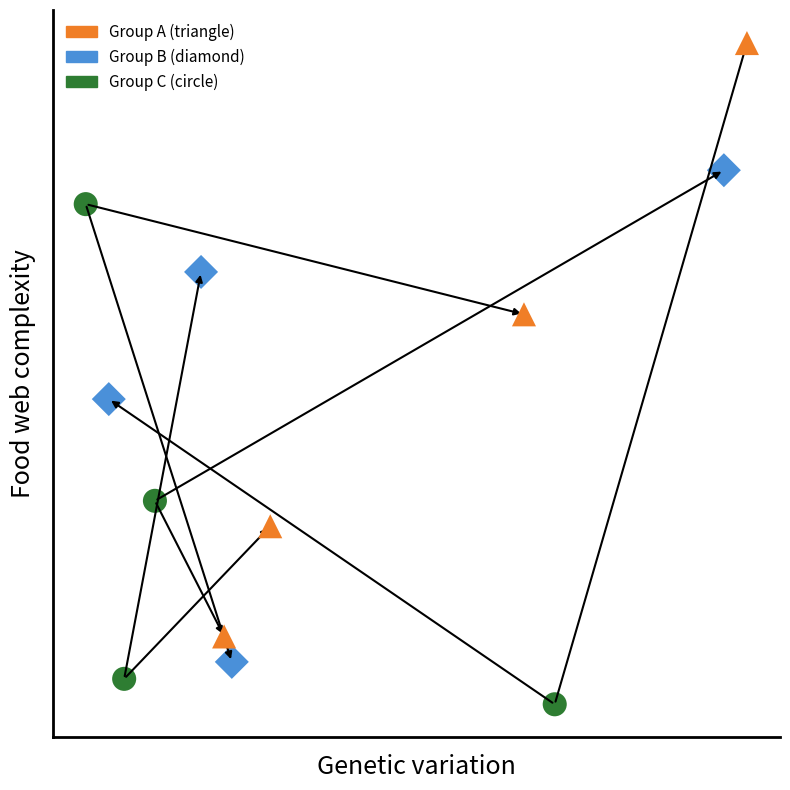

Which series contains the lowest Y value?

Group C (circle)